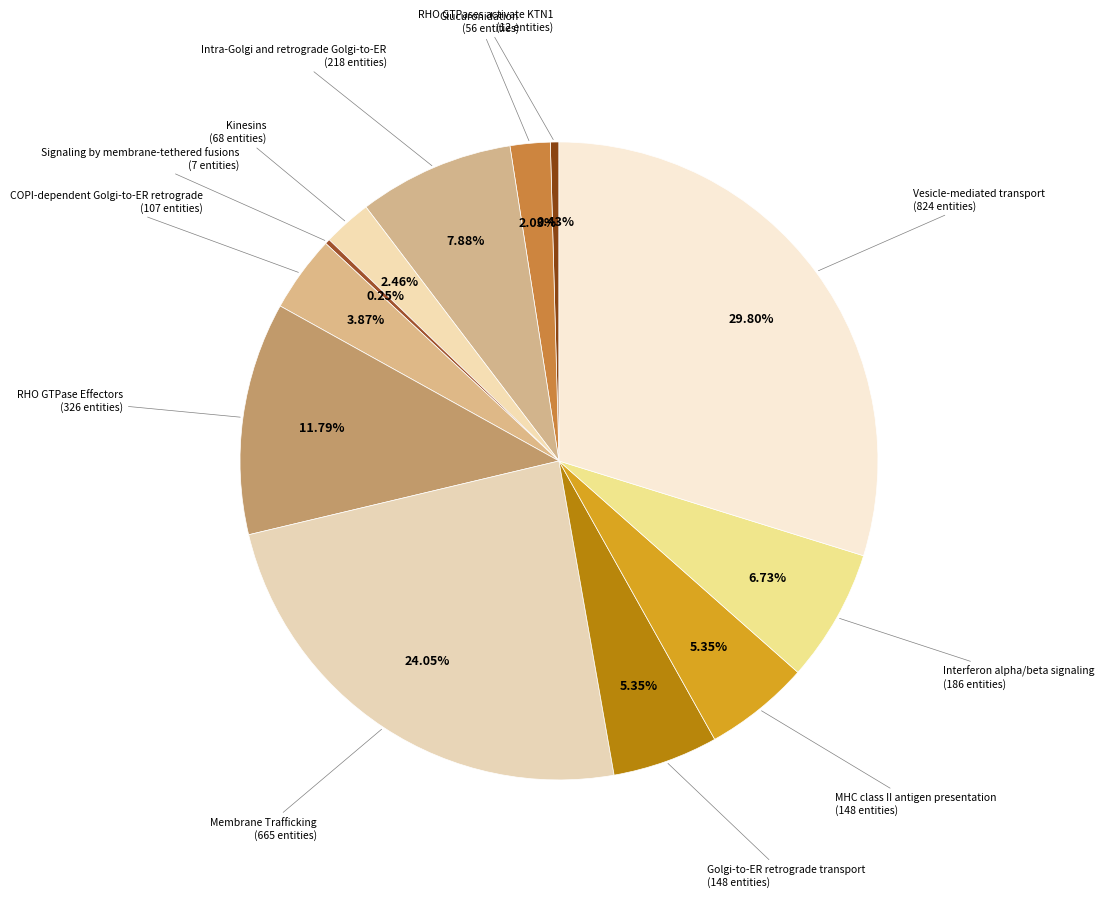

To the nearest percent, what is the difference between the largest and smallest slice percentages?

30%